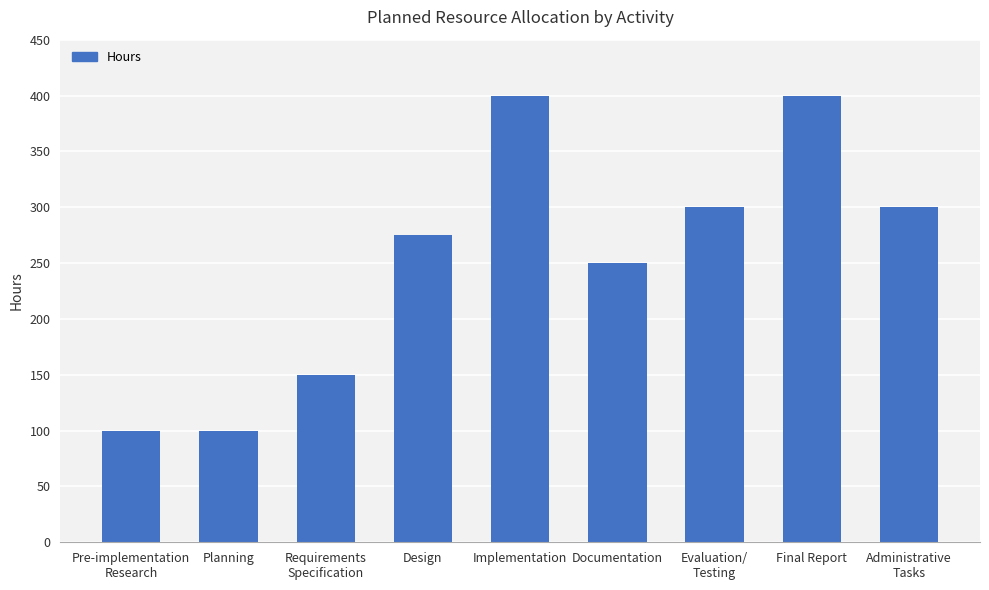

What is the minimum value shown in the chart?

100